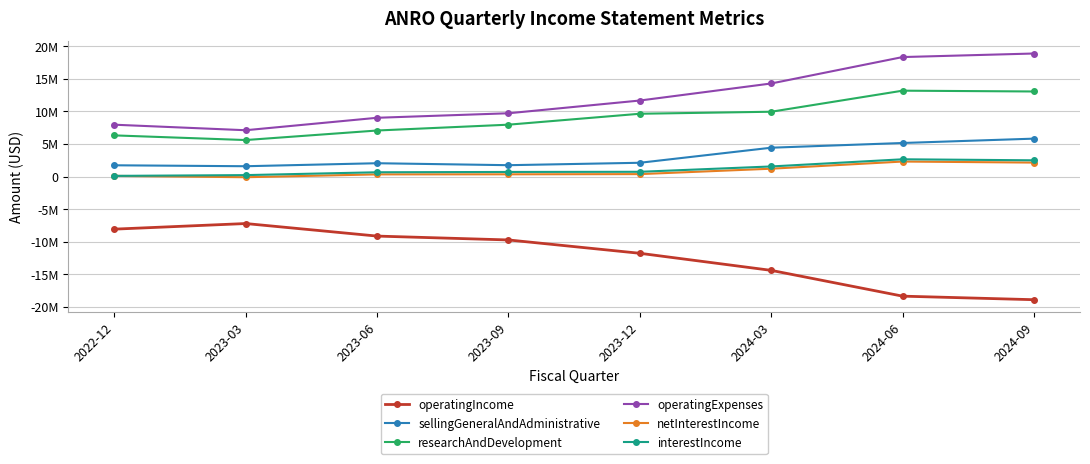

What is the label of the 7th point from the left?

2024-06